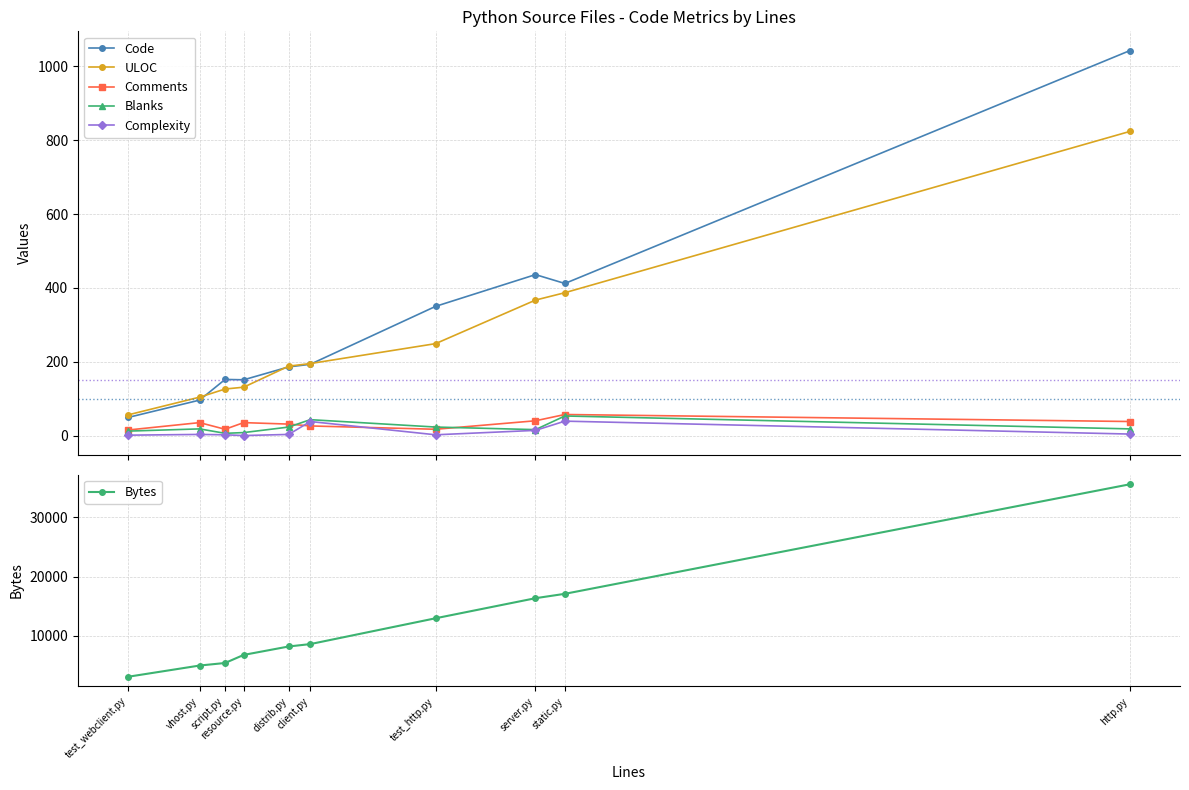

At which category does Complexity reach its first local valley?

resource.py